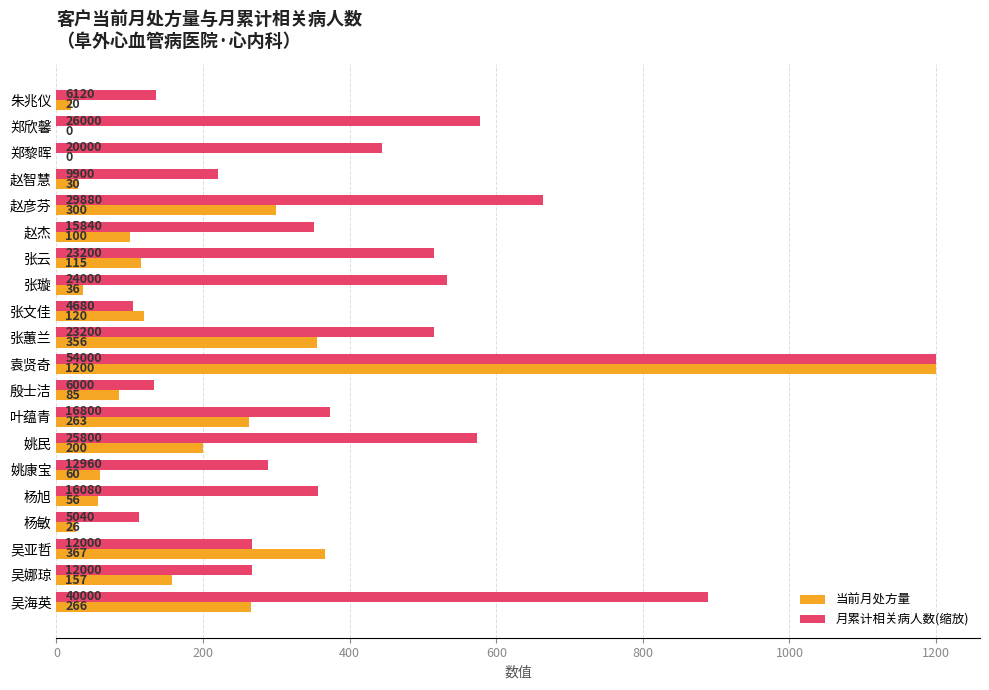

What is the greatest value displayed?

1200.0